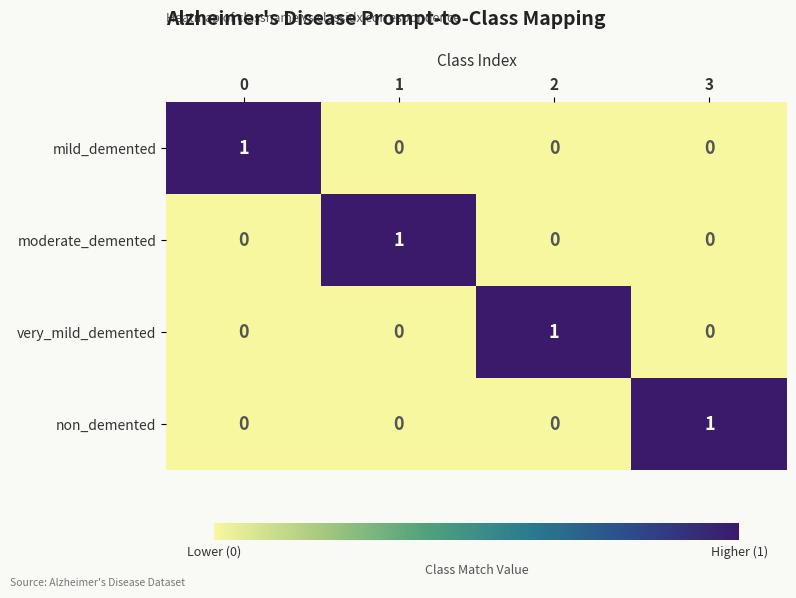

Is it true that mild_demented equals 0 at 1?

True